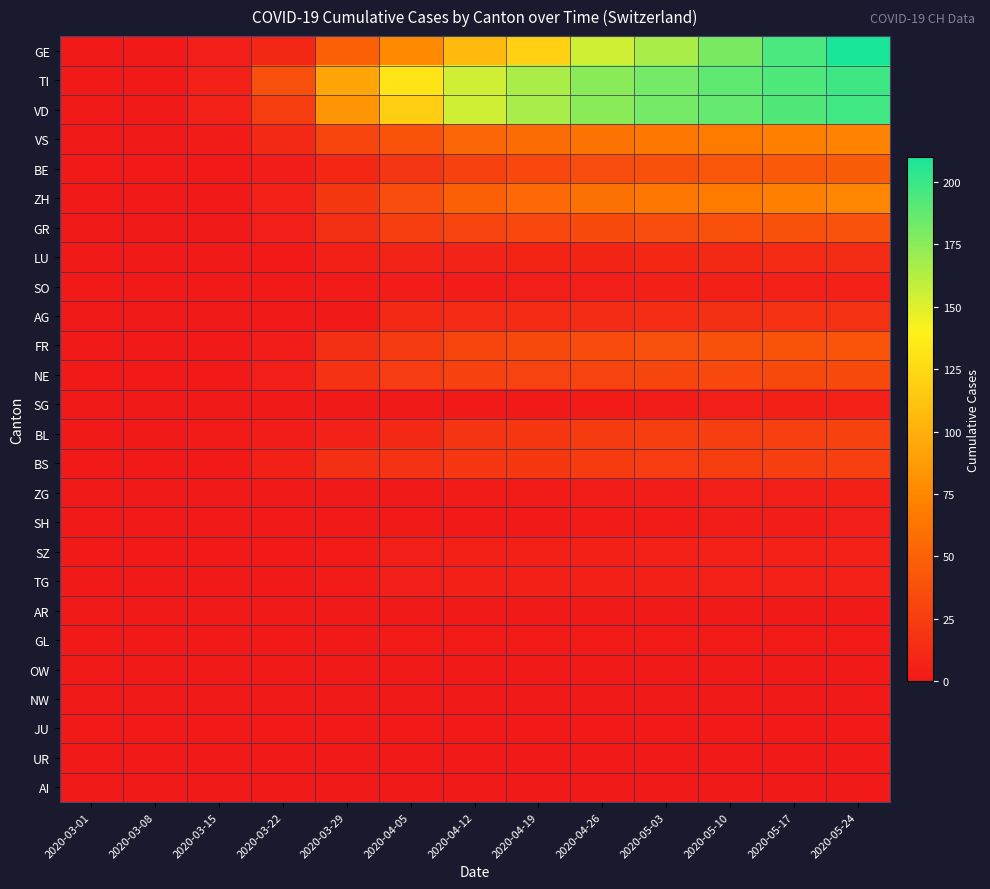

Which series has the largest range (max minus min)?

GE